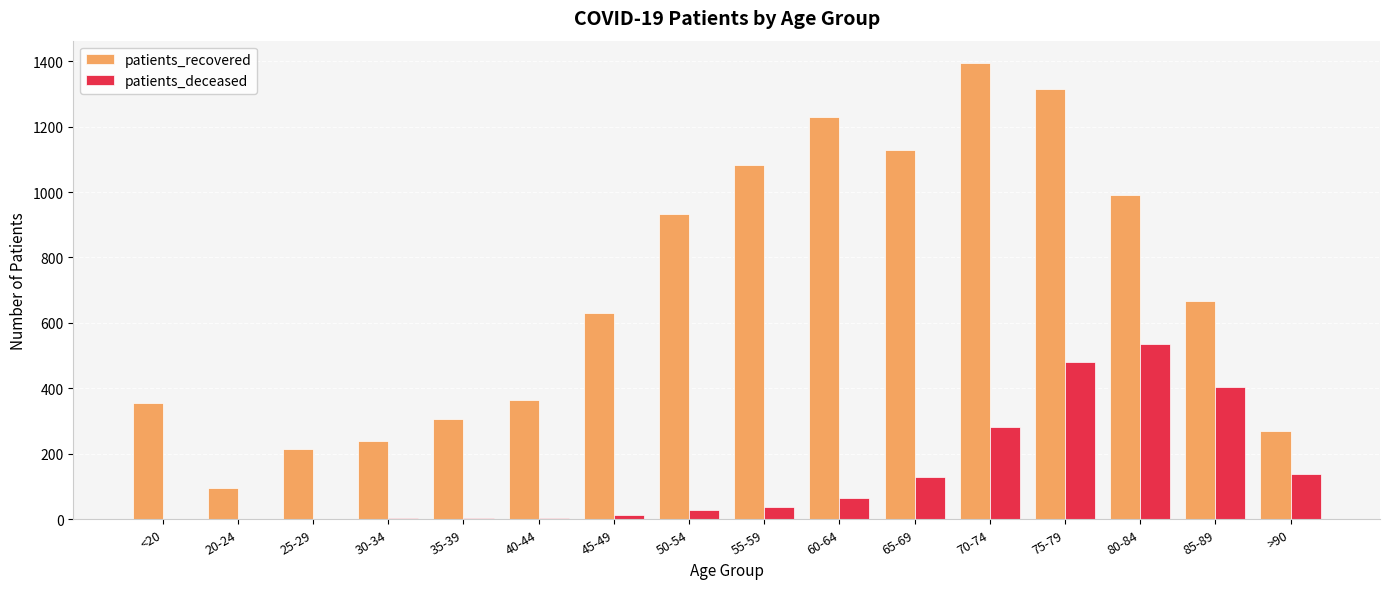

What is the sum of all patients_recovered values?

11211